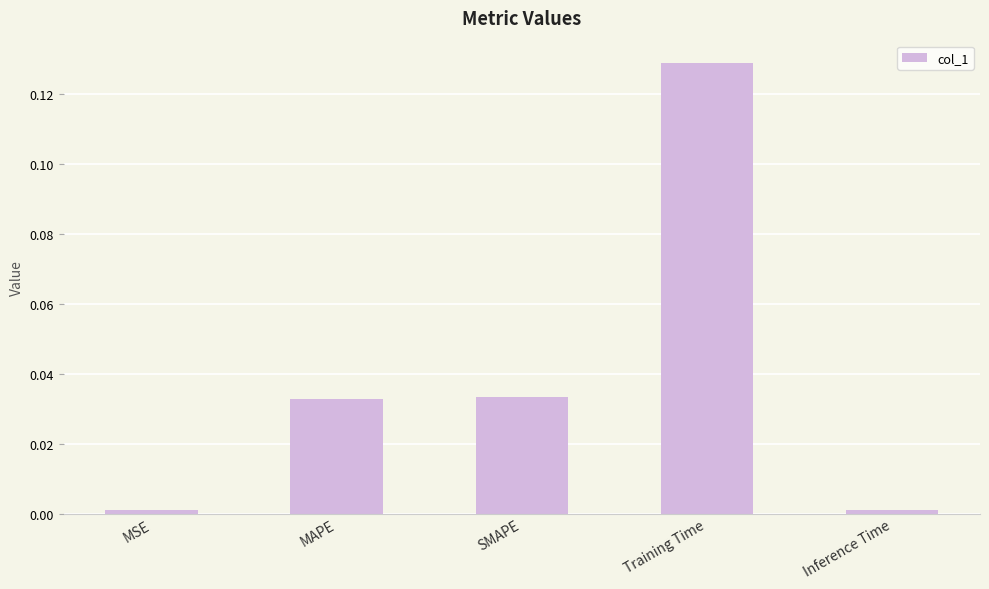

Are the bars horizontal?

No